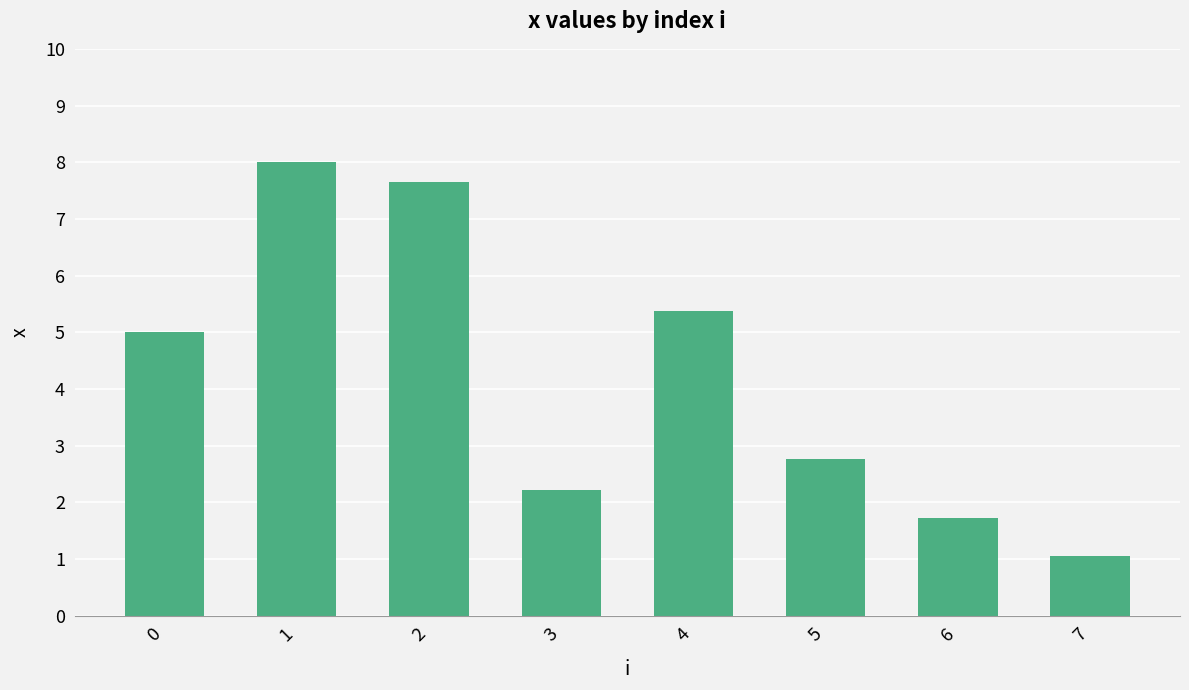

What is the greatest value displayed?

8.0